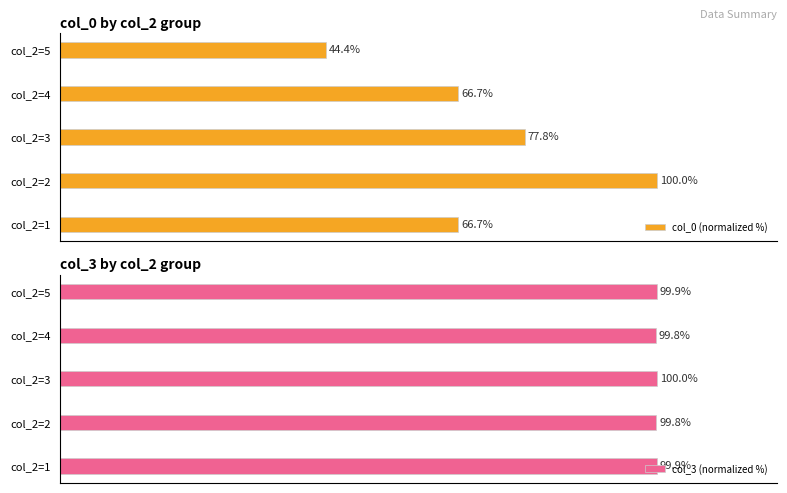

At which label does col_0 (normalized %) reach its minimum?

col_2=5